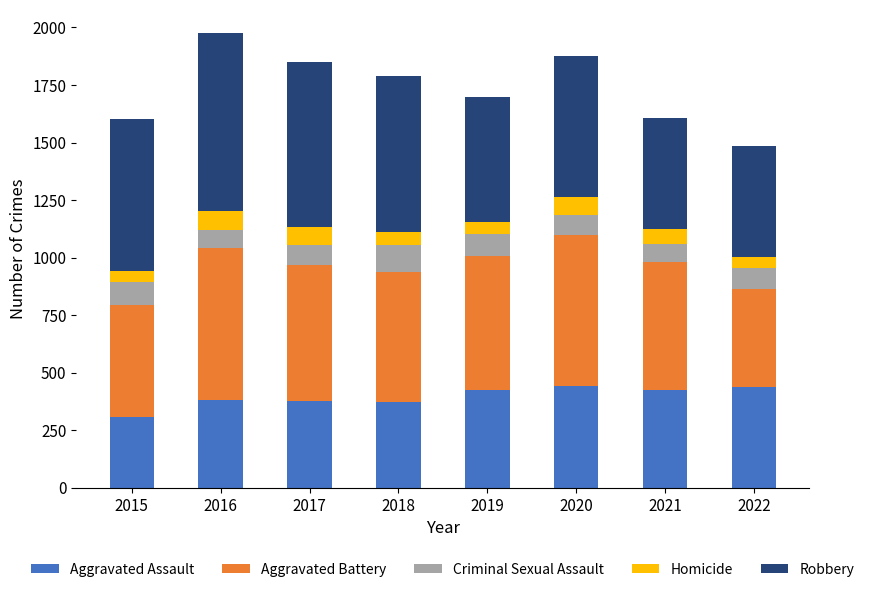

What is the difference between the Aggravated Assault values at 2022 and 2015?

128